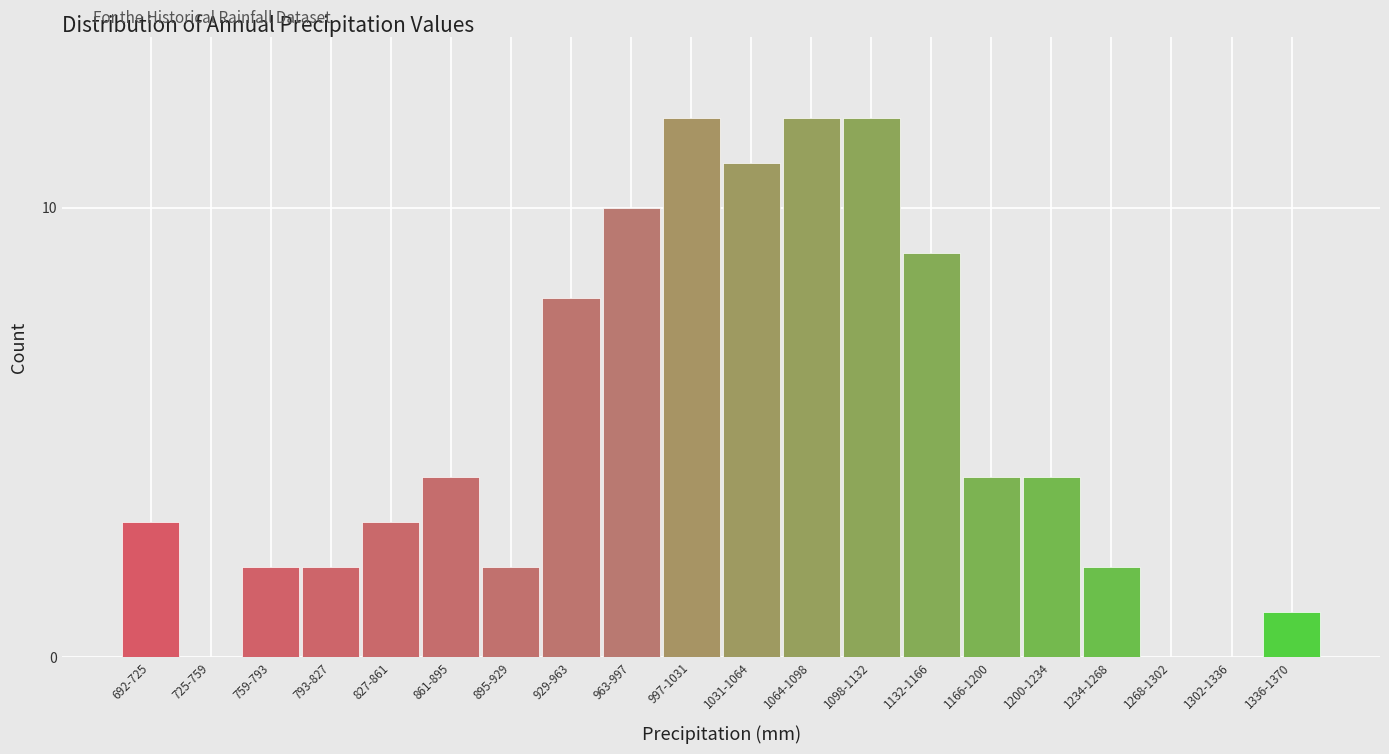

Reading left to right, transcribe all the data shown in this chart.

692-725=3	725-759=0	759-793=2	793-827=2	827-861=3	861-895=4	895-929=2	929-963=8	963-997=10	997-1031=12	1031-1064=11	1064-1098=12	1098-1132=12	1132-1166=9	1166-1200=4	1200-1234=4	1234-1268=2	1268-1302=0	1302-1336=0	1336-1370=1